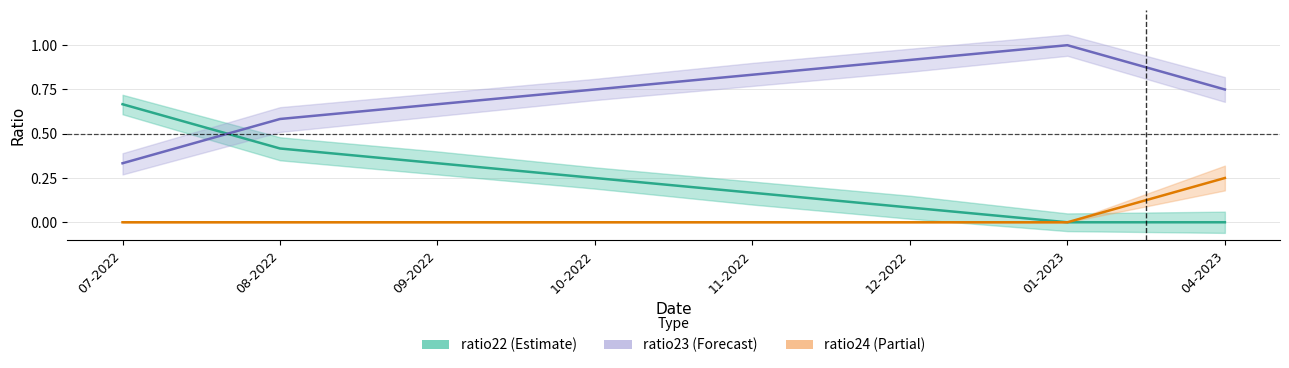

What value does the ratio24 series have at 04-2023?

0.2